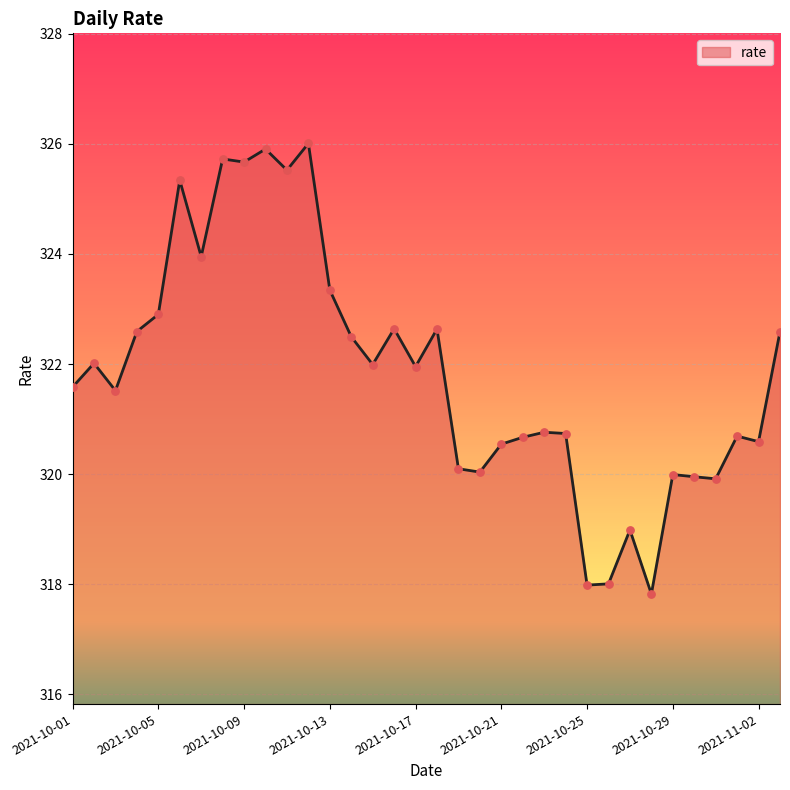

What is the smallest value displayed?

317.8